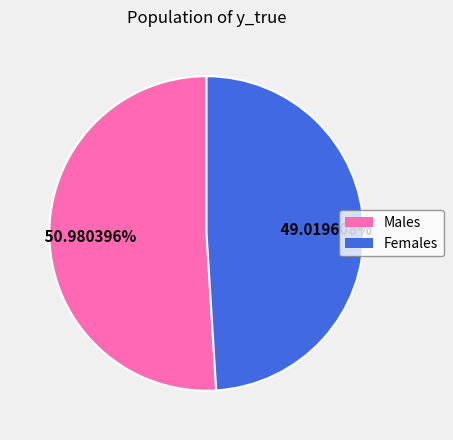

How many segments does this pie chart have?

2